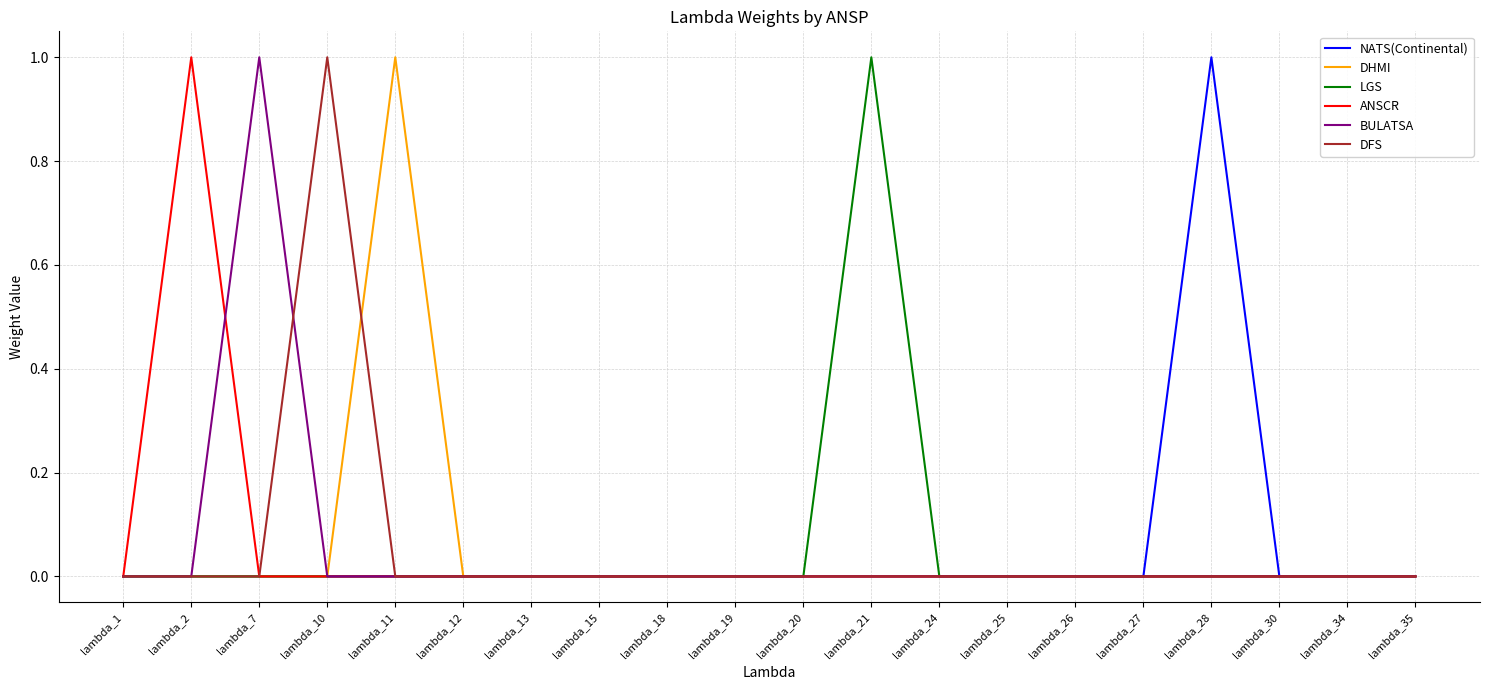

At which label does BULATSA reach its peak?

lambda_7